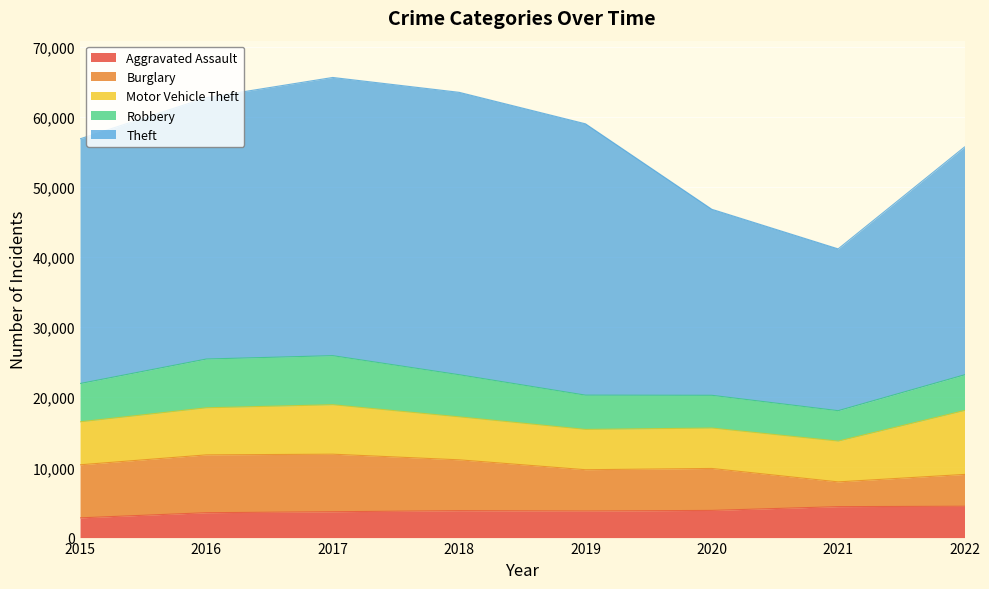

What is the sum of the Aggravated Assault values at 2020 and 2016?

7418